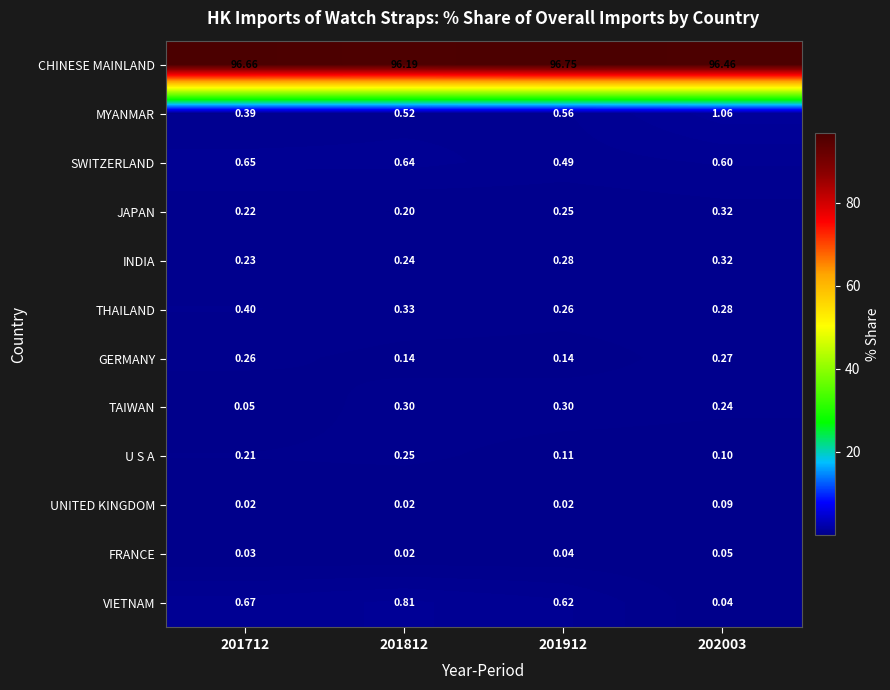

Which series has the widest spread of values?

VIETNAM